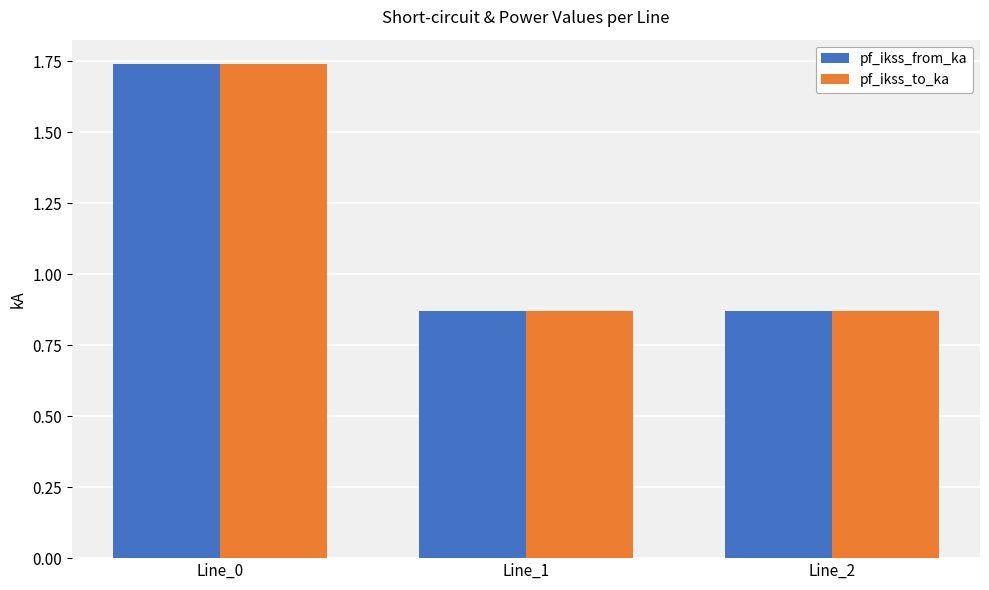

At which category is the sum across all series the highest?

Line_0